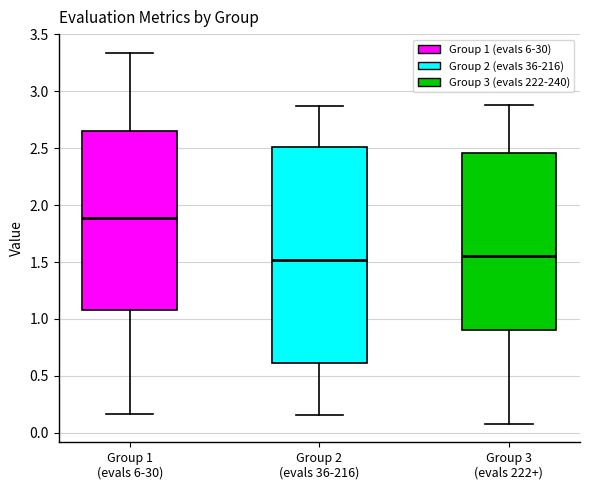

Where is the upper edge of the box for Group 2 (evals 36-216) on the y-axis? The values are not printed on the chart, so give them approximately, as read against the axis.

2.50